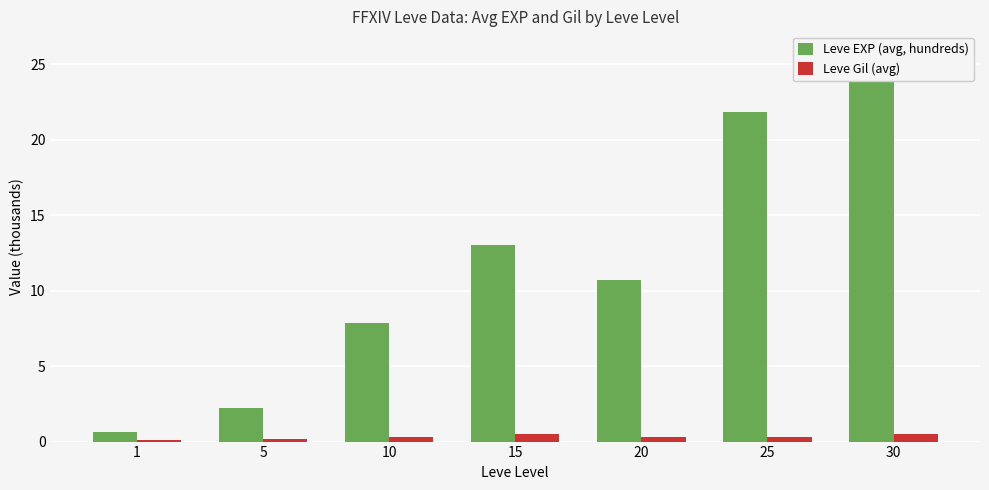

What are all the series names shown in the legend?

Leve EXP (avg, hundreds), Leve Gil (avg)